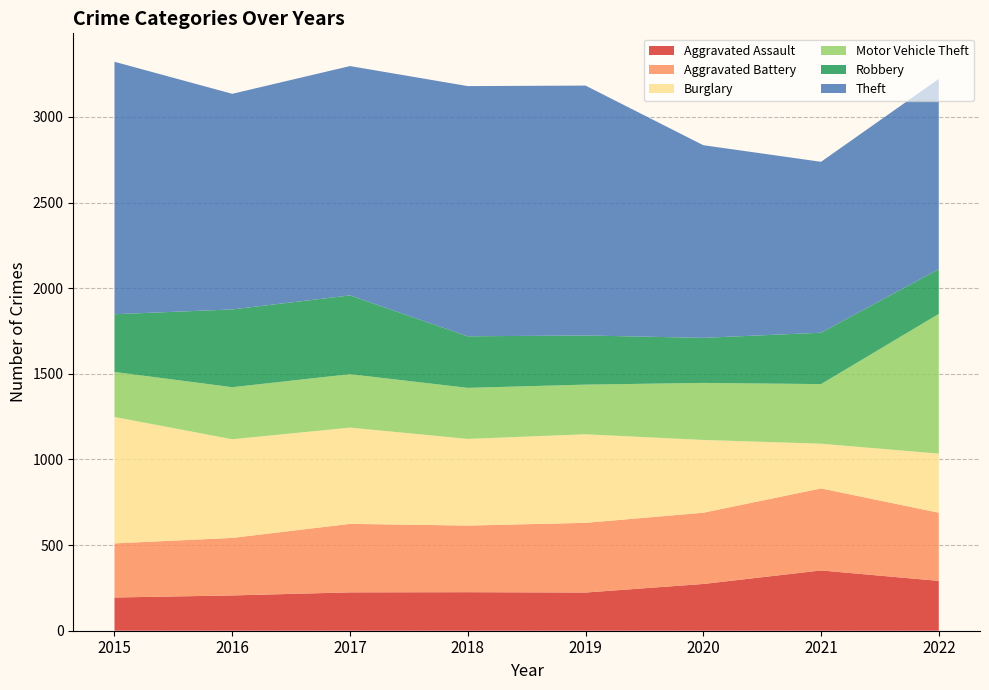

Reading left to right, what are all the values shown in this chart?

Aggravated Assault: 194	206	224	225	223	273	352	291
Aggravated Battery: 316	336	400	389	407	416	479	398
Burglary: 738	576	562	506	517	425	261	345
Motor Vehicle Theft: 263	304	312	298	290	333	348	816
Robbery: 337	454	460	301	287	263	300	261
Theft: 1474	1259	1339	1461	1459	1125	998	1111